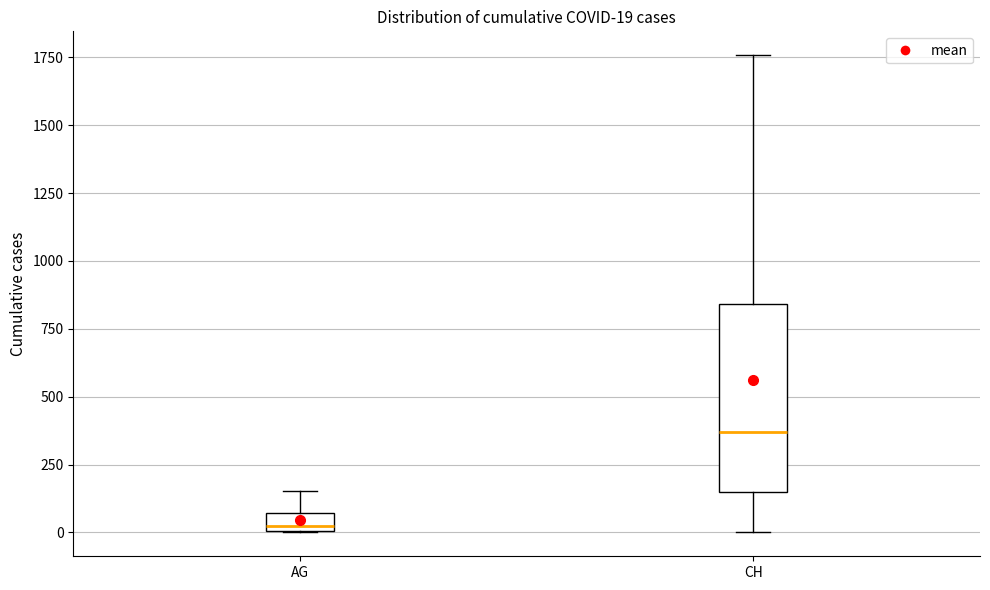

Which box has the highest median line?

CH